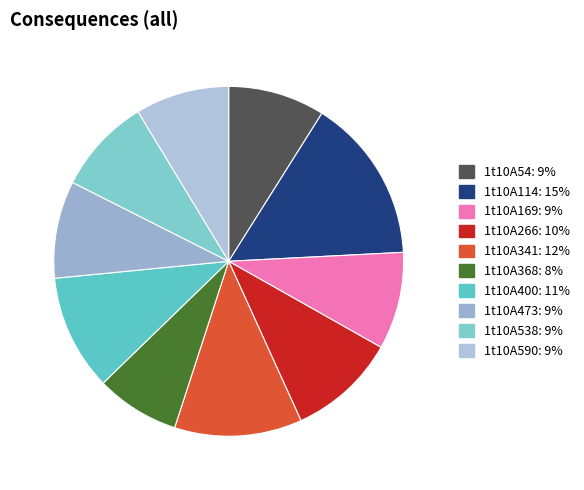

Does 1t10A400 represent more than half of the total?

No